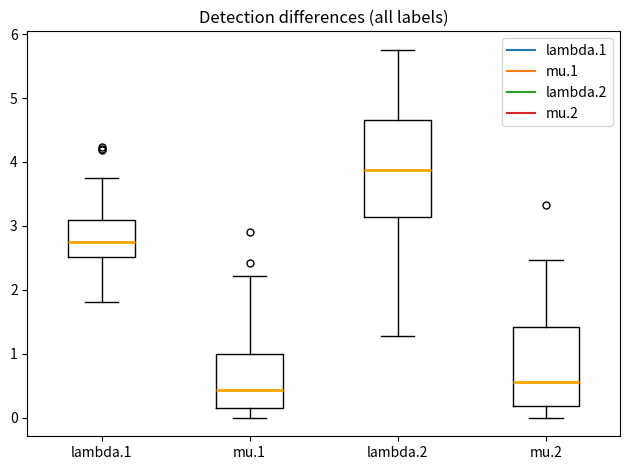

Reading left to right, read every box against the y-axis: the position of its median line, the range the box covers, and the ends of its whiskers. The values are not printed on the chart, so give them approximately, as read against the axis.

lambda.1: median 2.8, box 2.5 to 3.1, whiskers 1.8 to 3.8
mu.1: median 0.4, box 0.2 to 1.0, whiskers 0.0 to 2.2
lambda.2: median 3.9, box 3.1 to 4.7, whiskers 1.3 to 5.8
mu.2: median 0.6, box 0.2 to 1.4, whiskers 0.0 to 2.5